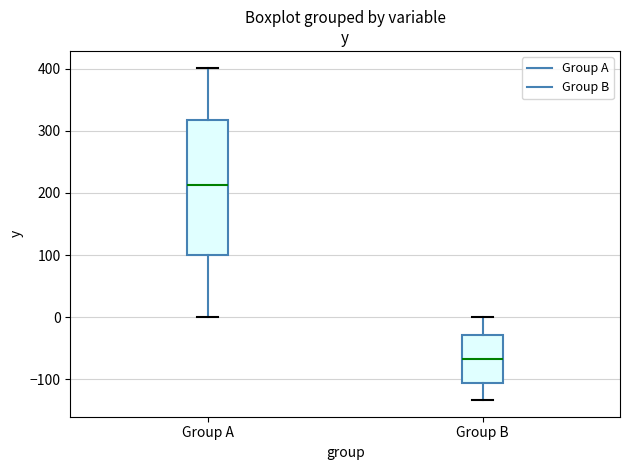

Reading left to right, read every box against the y-axis: the position of its median line, the range the box covers, and the ends of its whiskers. The values are not printed on the chart, so give them approximately, as read against the axis.

Group A: median 210, box 100 to 320, whiskers 0 to 400
Group B: median -70, box -110 to -30, whiskers -130 to 0